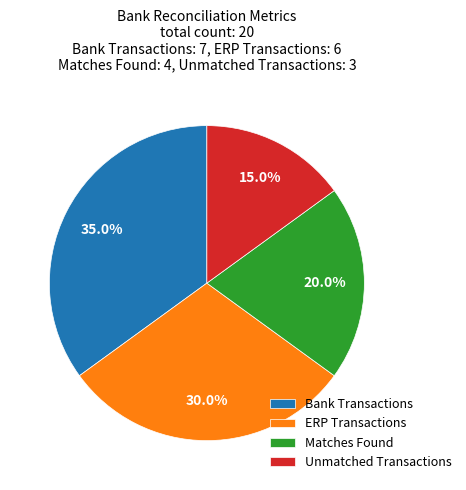

To the nearest percent, what is the difference between the ERP Transactions and Matches Found slice percentages?

10%